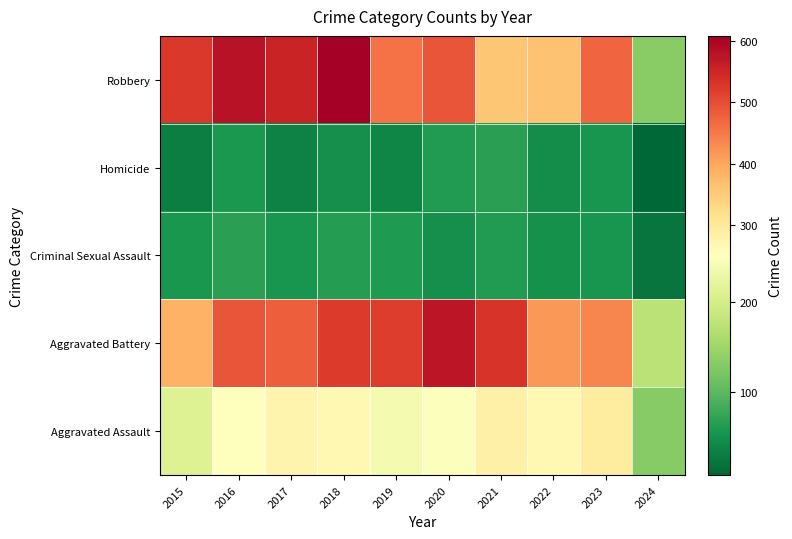

Reading right to left, what are all the values shown in this chart?

Aggravated Assault: 2024=130	2023=295	2022=267	2021=284	2020=249	2019=238	2018=265	2017=276	2016=250	2015=210
Aggravated Battery: 2024=175	2023=437	2022=417	2021=531	2020=574	2019=520	2018=522	2017=480	2016=491	2015=387
Criminal Sexual Assault: 2024=23	2023=56	2022=52	2021=62	2020=49	2019=61	2018=65	2017=55	2016=69	2015=58
Homicide: 2024=9	2023=55	2022=47	2021=69	2020=63	2019=40	2018=49	2017=37	2016=59	2015=32
Robbery: 2024=132	2023=473	2022=364	2021=357	2020=491	2019=458	2018=608	2017=553	2016=579	2015=527